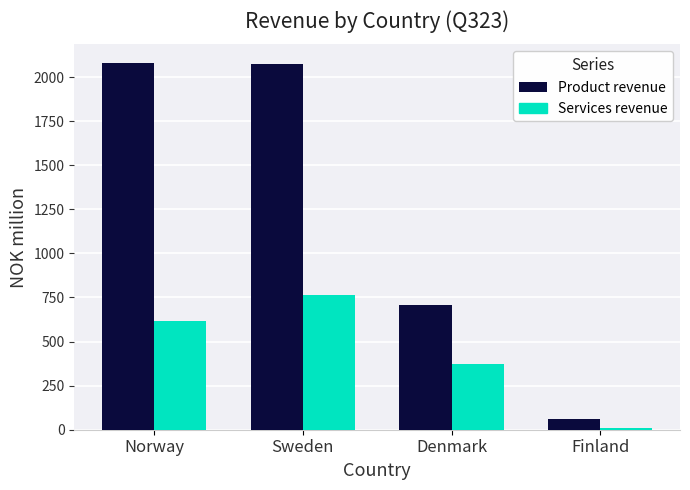

What is the difference between the maximum and second lowest values in the Product revenue series?

1377.0